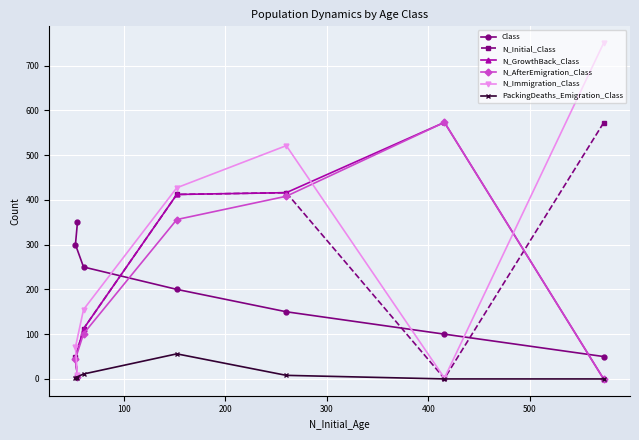

How many times do Class and N_GrowthBack_Class cross each other?

2